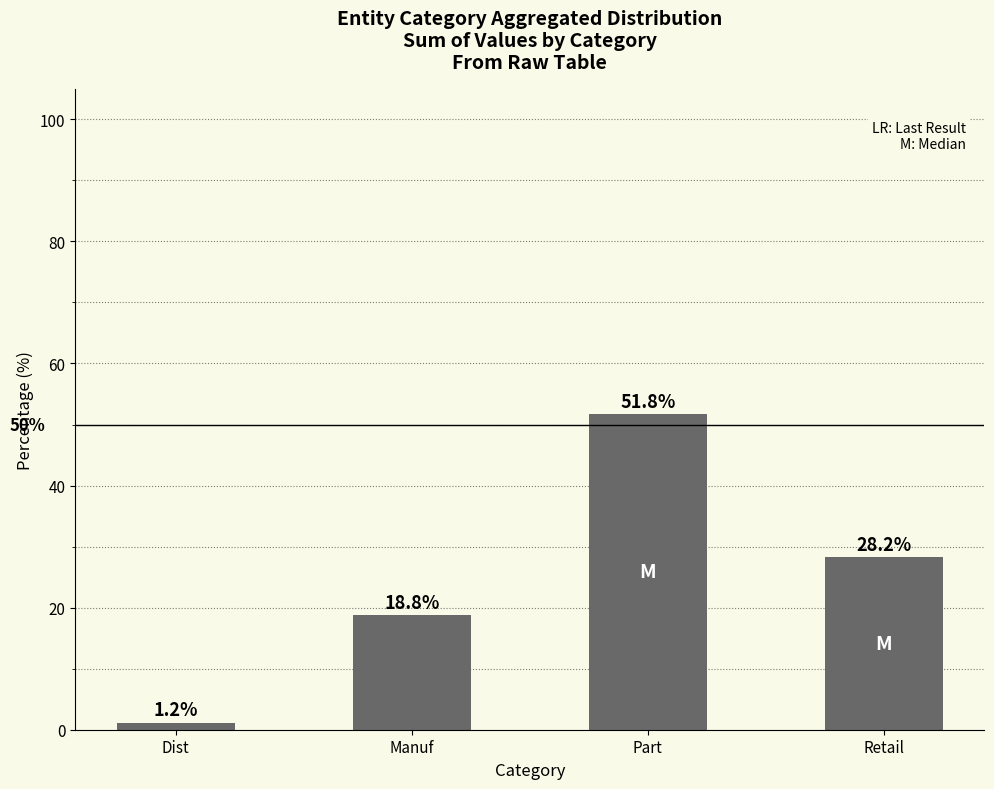

What is the minimum value shown in the chart?

1.2